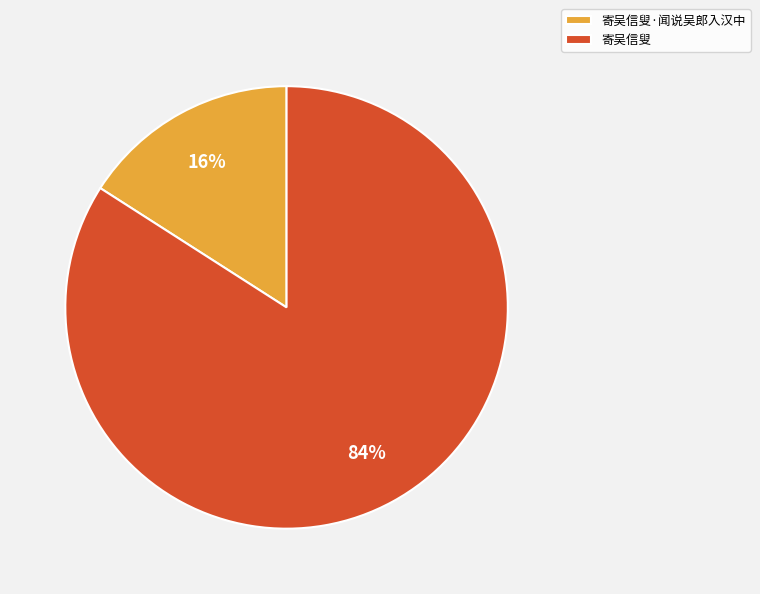

Which slice is the largest?

寄吴信叟